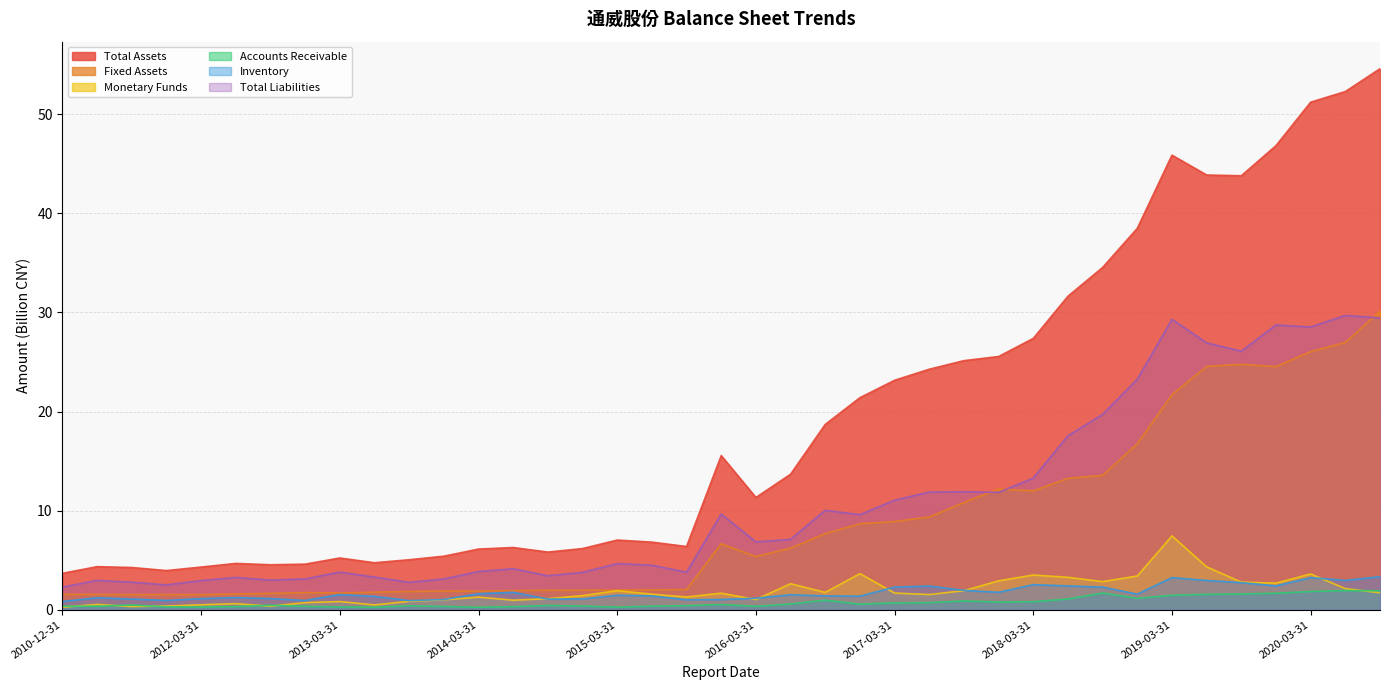

Does the chart have visible grid lines?

Yes